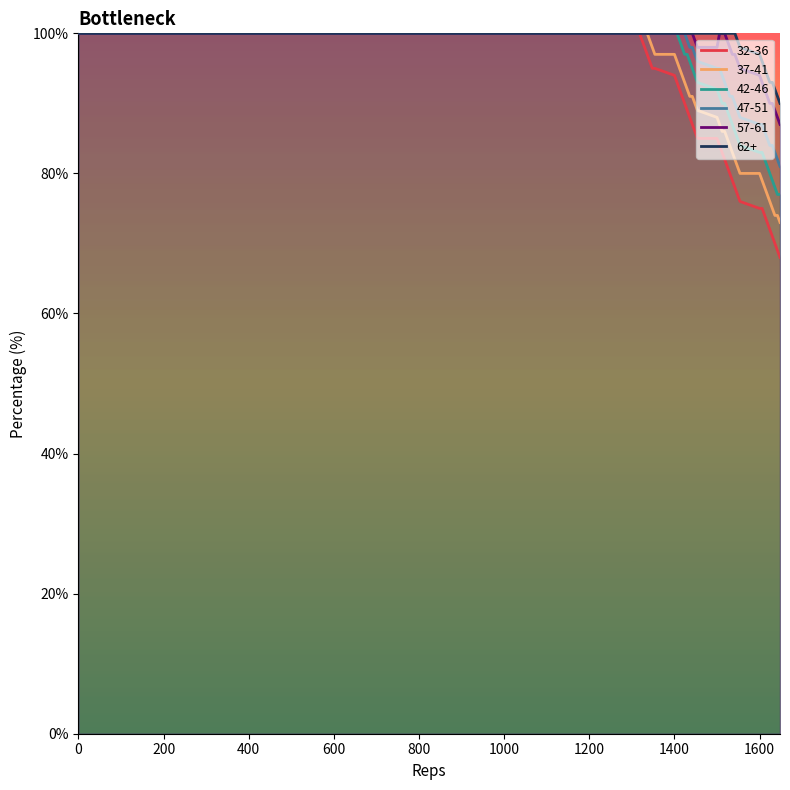

Reading left to right, extract all data points from this chart.

32-36: 100	100	100	100	100	99	98	97	96	95	95	94	93	92	91	90	89	88	87	86	85	85	84	83	82	81	80	79	78	77	76	75	75	74	73	72	71	70	69	68
37-41: 100	100	100	100	100	100	100	100	99	98	97	97	96	95	94	93	92	91	91	90	89	88	87	86	86	85	84	83	82	81	80	80	79	78	77	76	75	74	74	73
42-46: 100	100	100	100	100	100	100	100	100	100	100	100	100	99	98	97	97	96	95	94	93	92	91	90	90	89	88	87	86	85	84	83	83	82	81	80	79	78	77	77
47-51: 100	100	100	100	100	100	100	100	100	100	100	100	100	100	100	100	99	98	98	97	96	95	95	94	93	92	91	91	90	89	88	87	87	86	85	84	84	83	82	81
57-61: 100	100	100	100	100	100	100	100	100	100	100	100	100	100	100	100	100	100	100	99	98	98	100	100	100	99	98	97	97	96	95	94	93	92	91	90	90	89	88	87
62+: 100	100	100	100	100	100	100	100	100	100	100	100	100	100	100	100	100	100	100	100	100	100	100	100	100	100	100	100	100	99	98	97	96	95	94	93	93	92	91	90